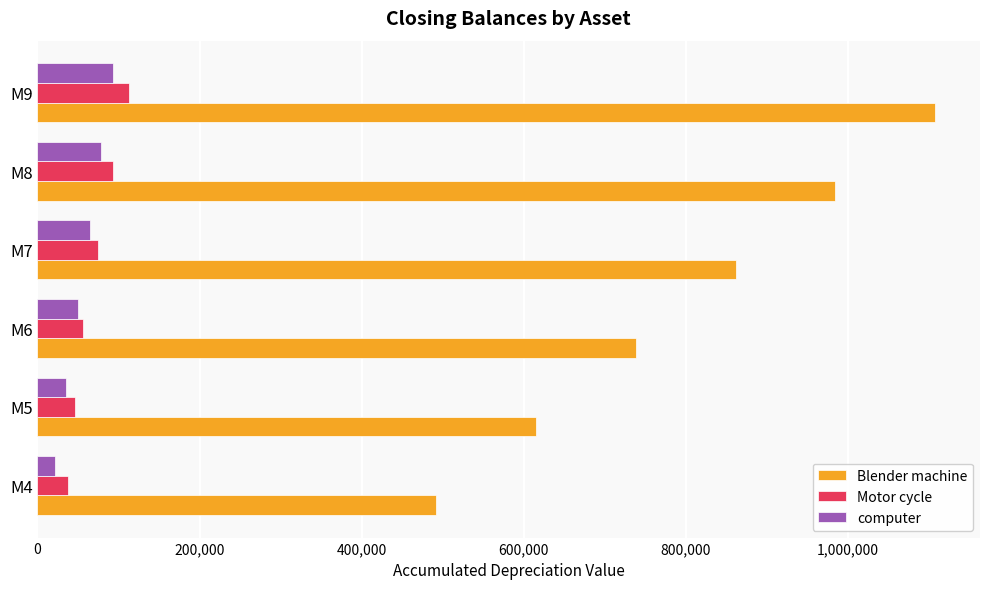

List the labels in order of Blender machine value, largest first.

M9, M8, M7, M6, M5, M4